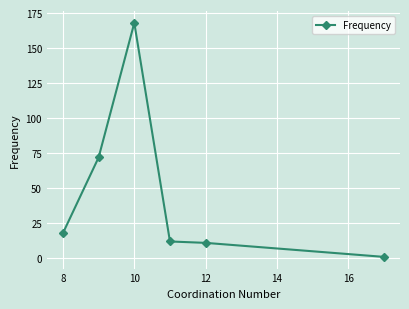

What is the greatest value displayed?

168